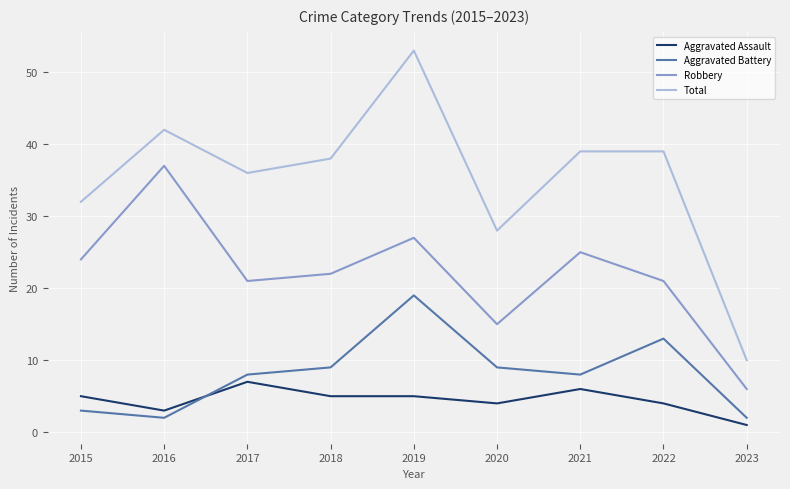

The value of Total at 2018 is 20. True or false?

False